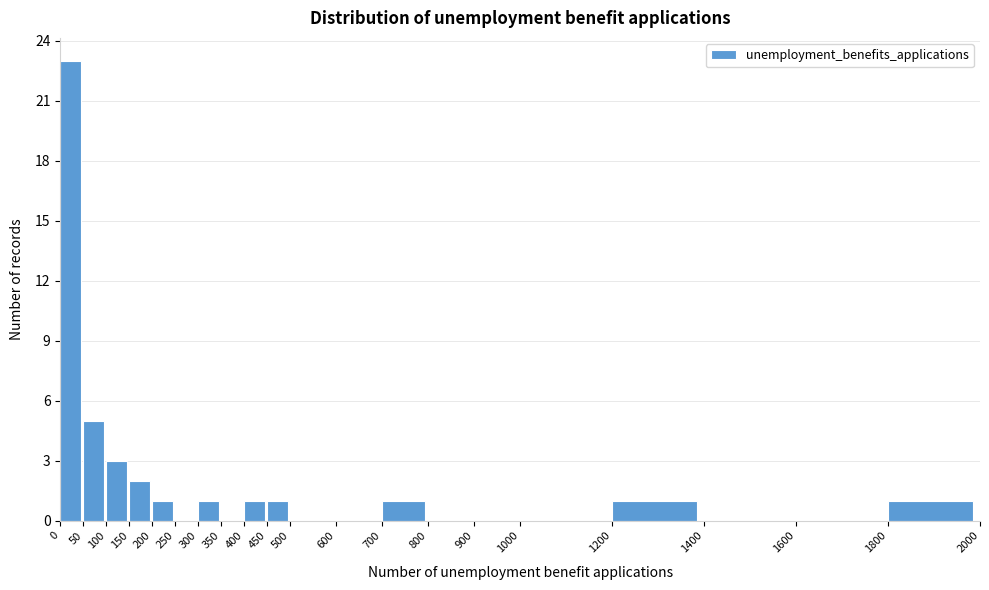

Over which range of the x-axis is the bar tallest?

0 to 50